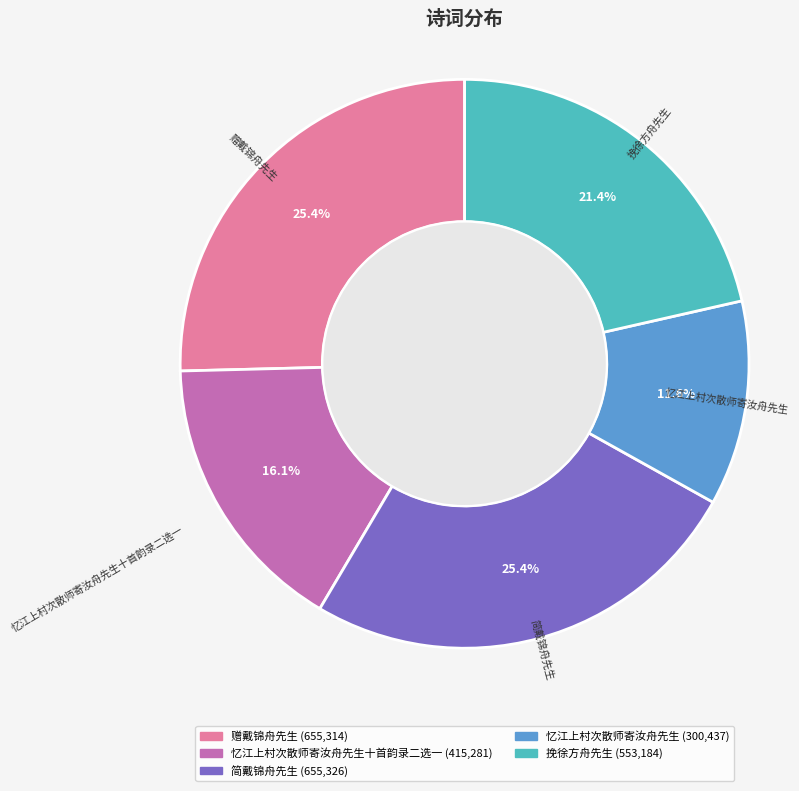

To the nearest percent, what is the difference between the 简戴锦舟先生 and 忆江上村次散师寄汝舟先生 slice percentages?

14%